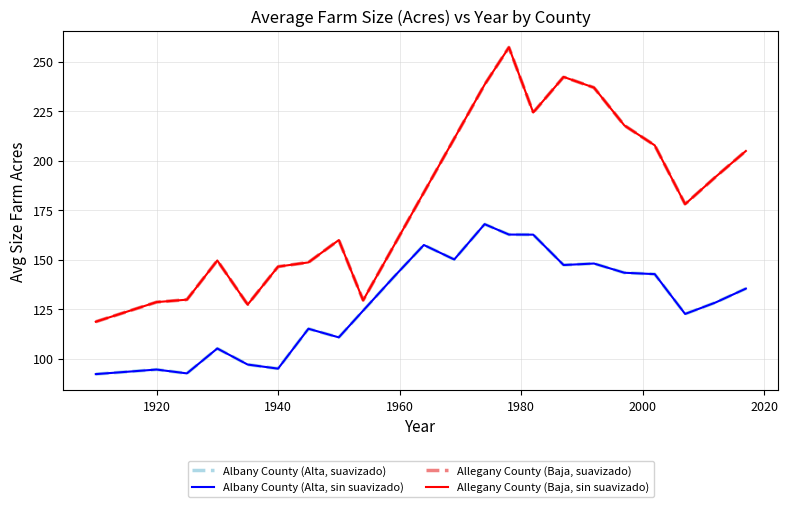

True or false: Allegany County (Baja, suavizado) and Albany County (Alta, suavizado) intersect in this chart.

False